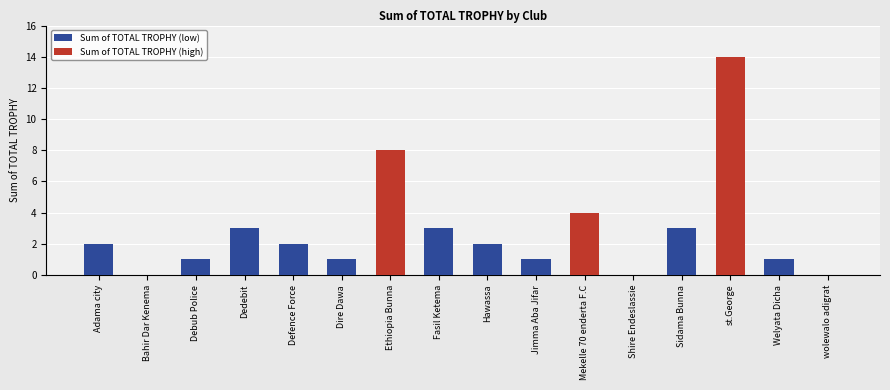

List the labels in order of value, largest first.

st.George, Ethiopia Bunna, Mekelle 70 enderta F.C, Dedebit, Fasil Ketema, Sidama Bunna, Adama city, Defence Force, Hawassa, Debub Police, Dire Dawa, Jimma Aba Jifar, Welyata Dicha, Bahir Dar Kenema, Shire Endeslassie, wolewalo adigrat